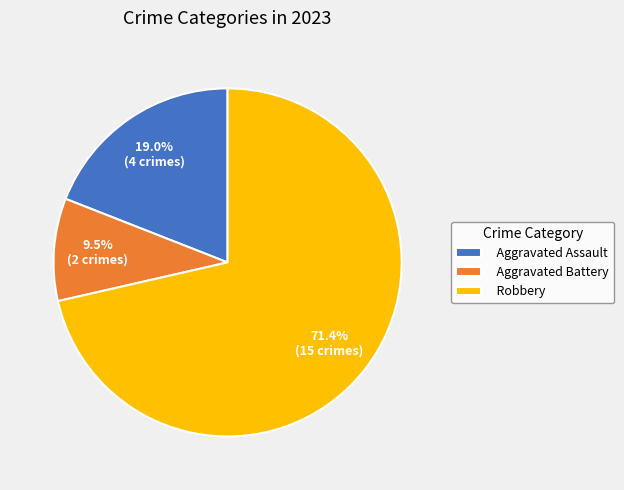

How many slices are in this pie chart?

3